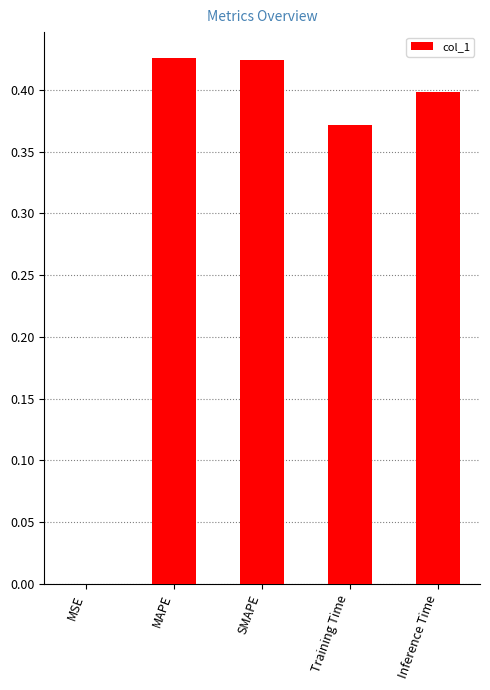

Are the bars grouped side by side (vs. stacked)?

No